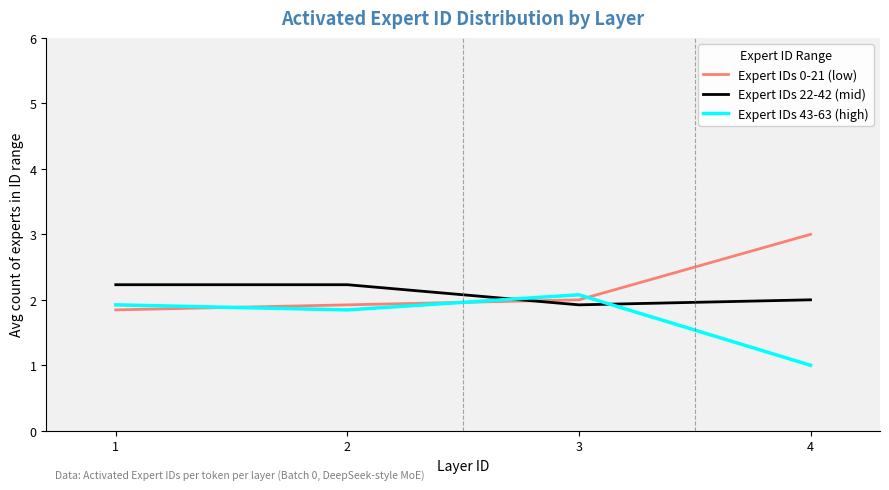

Is the value of Expert IDs 43-63 (high) at 3 greater than the value of Expert IDs 0-21 (low) at 2?

Yes